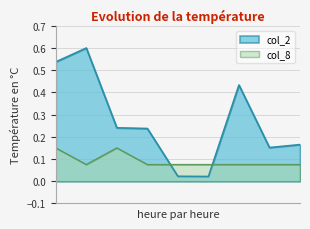

True or false: col_2 and col_8 intersect in this chart.

True